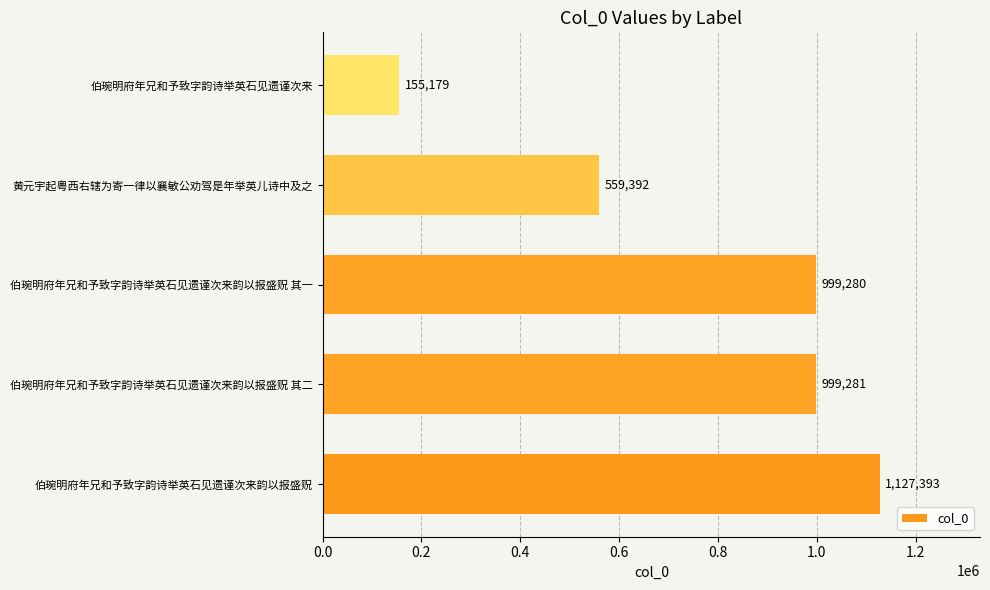

Reading bottom to top, extract all data points from this chart.

1127393	999281	999280	559392	155179